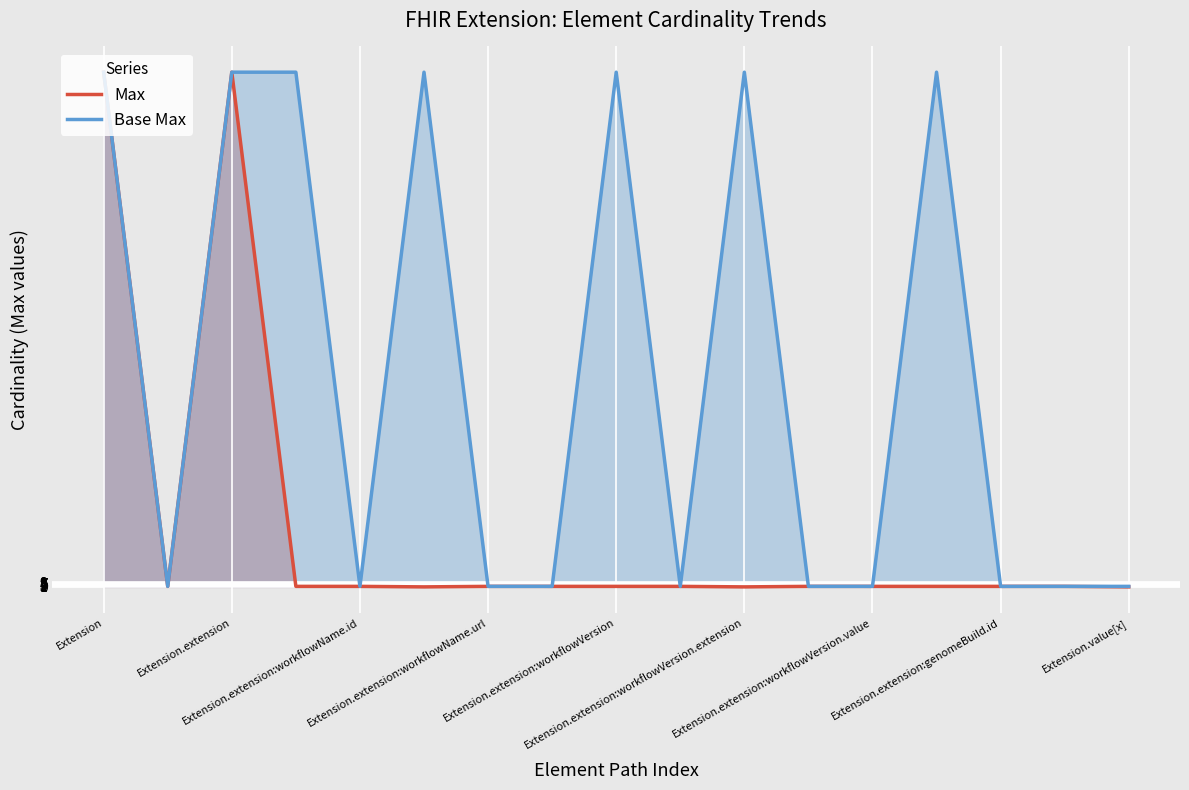

Rank the series by their average value, from highest to lowest.

Base Max, Max